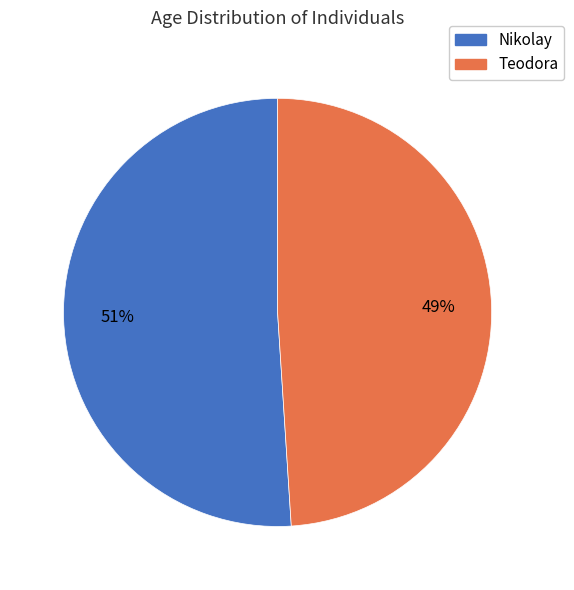

Is Nikolay the majority of the pie?

Yes